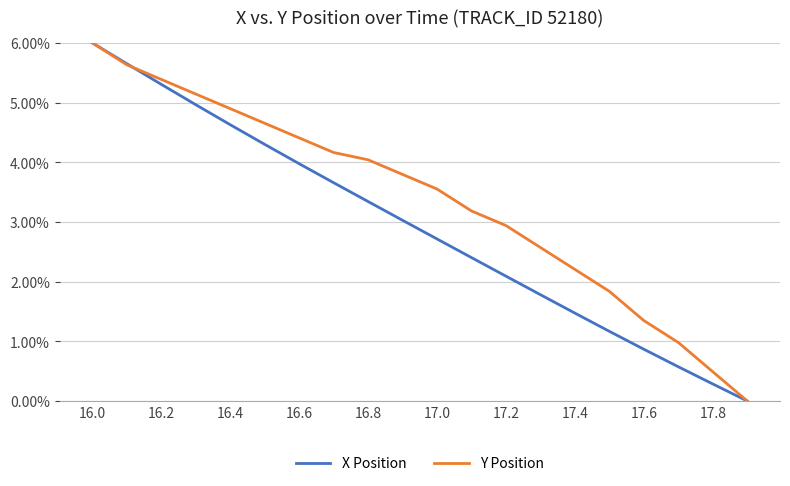

Which series has the largest total across all categories?

Y Position